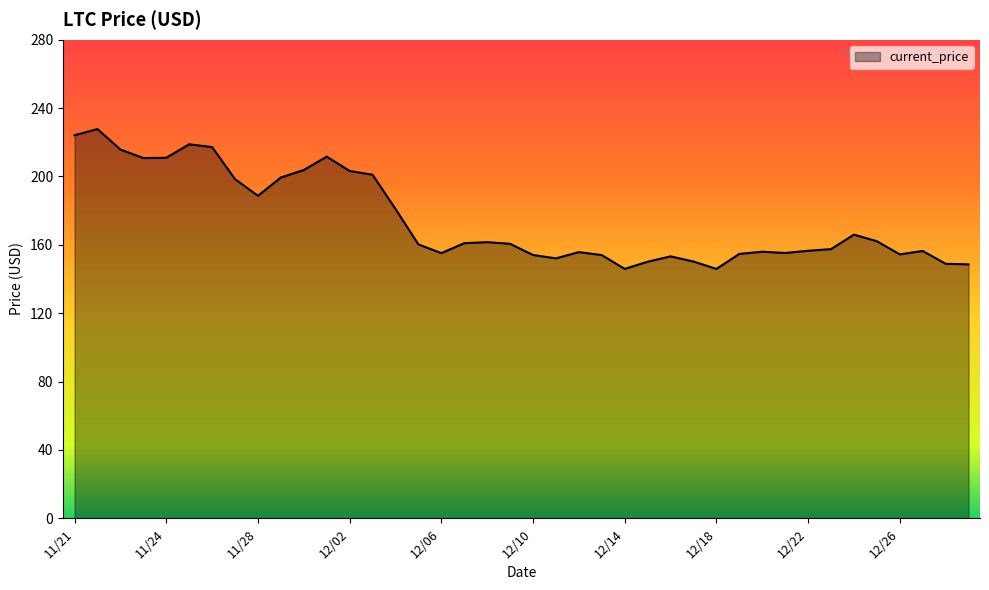

What is the smallest value displayed?

145.9